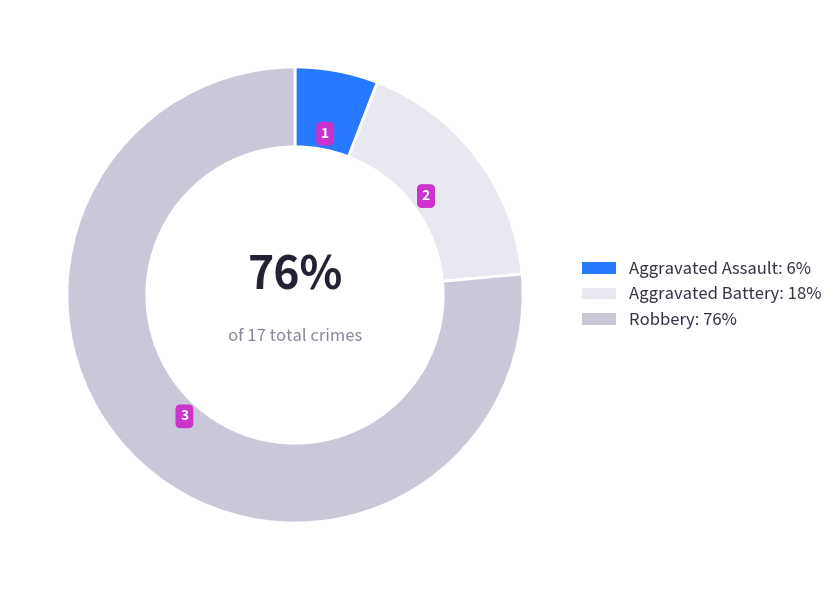

What is the change in value from Aggravated Battery to Robbery?

+10